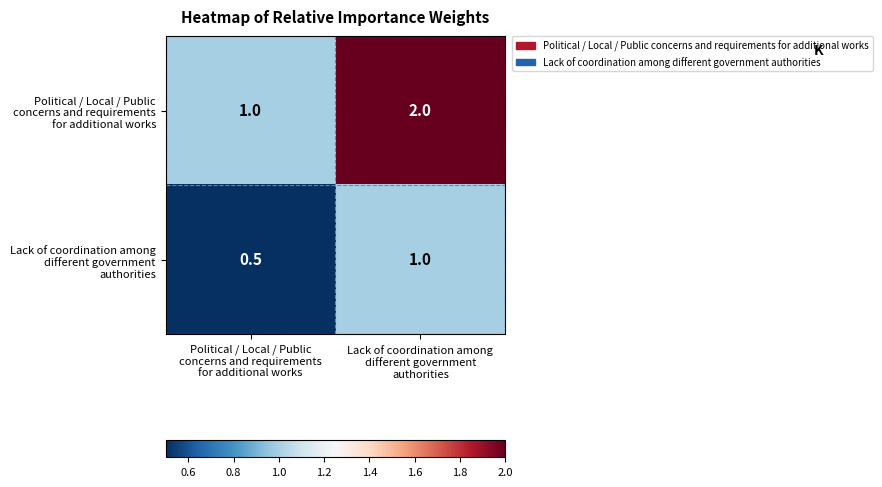

Reading left to right, extract all data points from this chart.

row_0: 1.0	2.0
row_1: 0.5	1.0